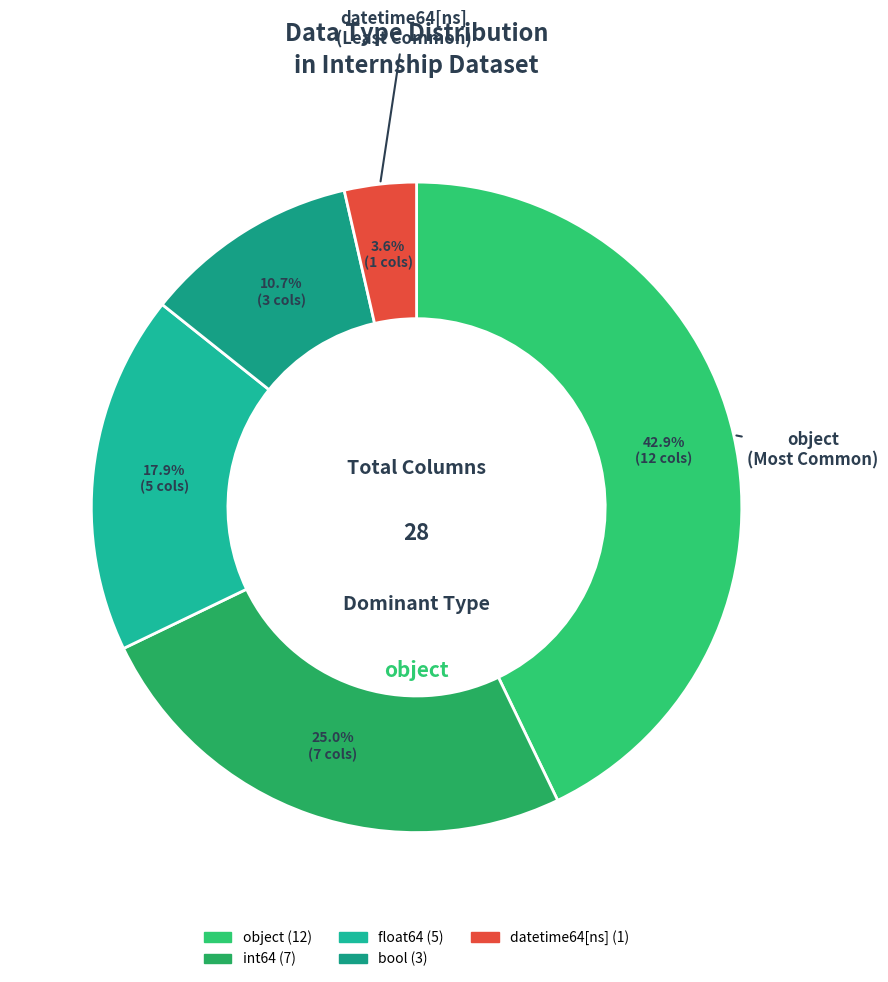

How many segments does this pie chart have?

5